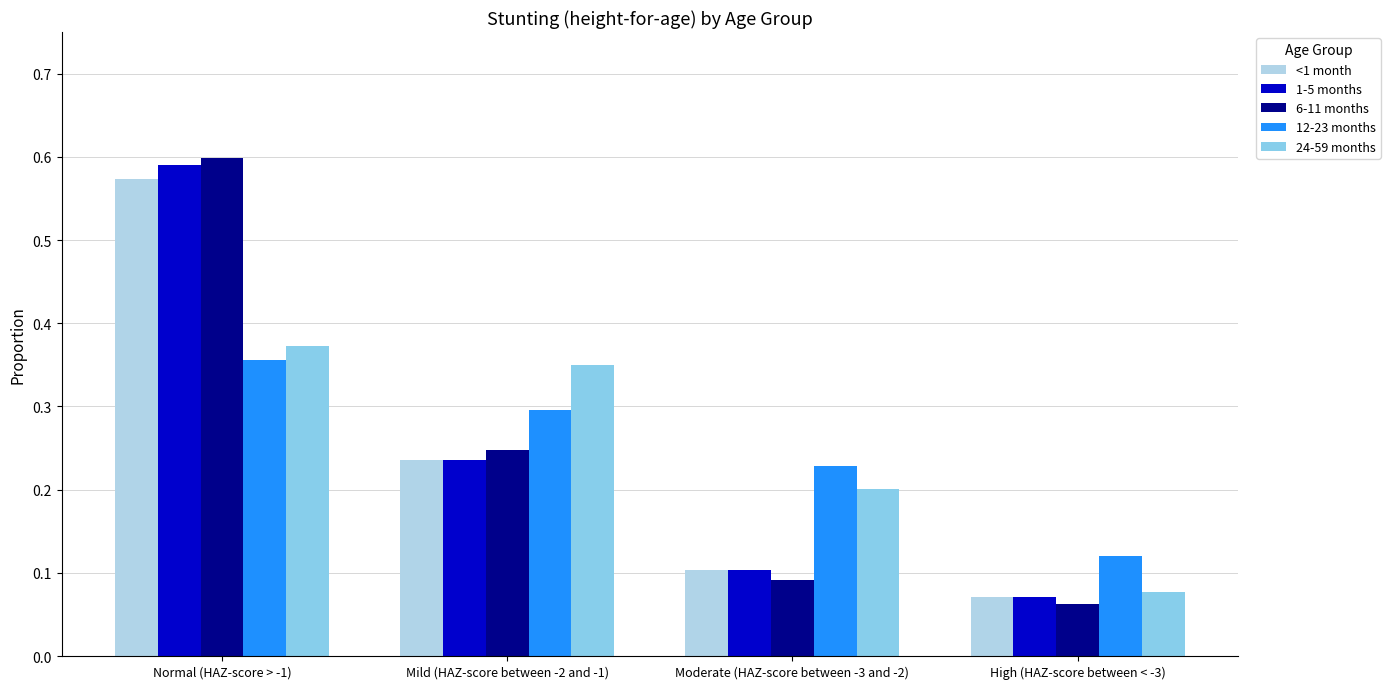

Is the value of 1-5 months at High (HAZ-score between < -3) greater than the value of 6-11 months at High (HAZ-score between < -3)?

Yes